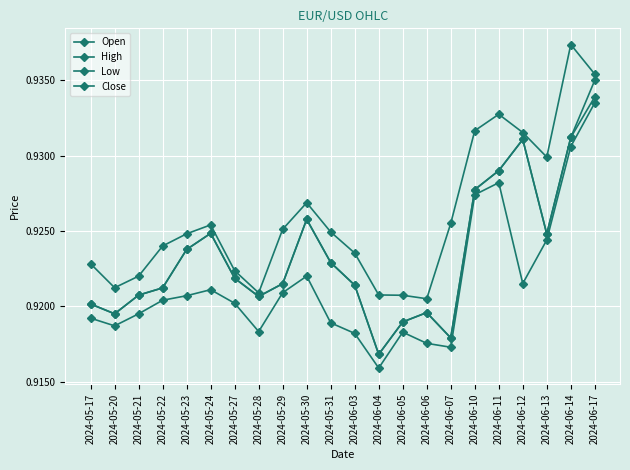

What is the maximum value for Open?

0.9